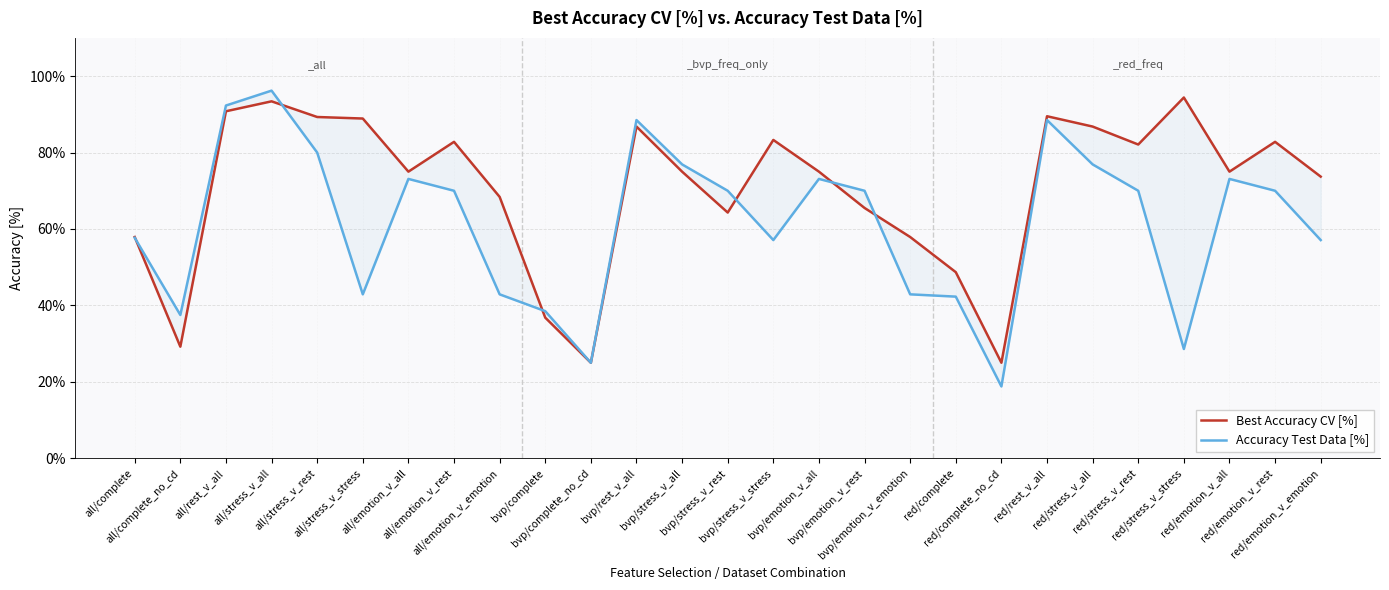

What is the sum of the Best Accuracy CV [%] values at bvp/complete_no_cd and all/emotion_v_rest?

107.8